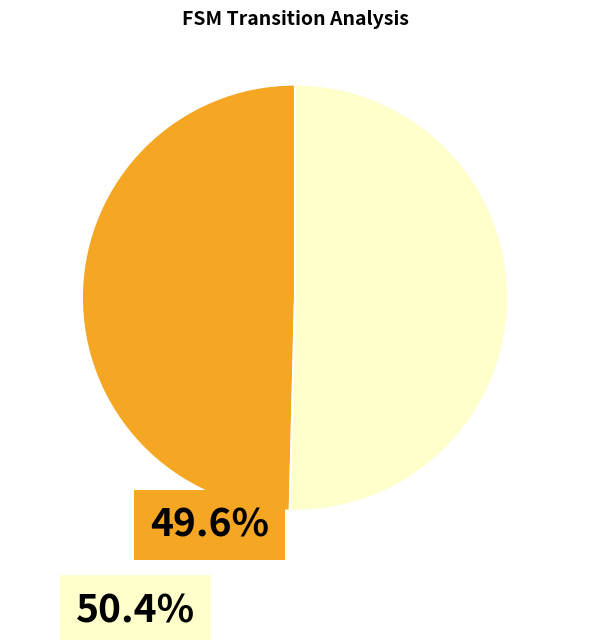

Is there any slice that represents more than half of the pie?

Yes